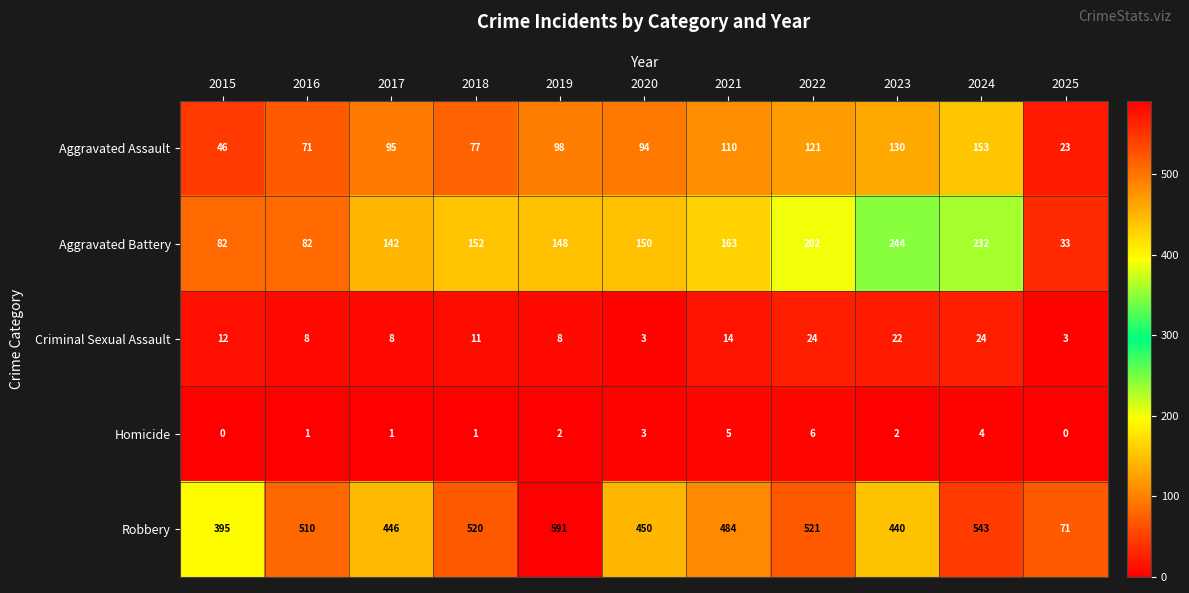

What is the difference between the Aggravated Assault values at 2017 and 2018?

18